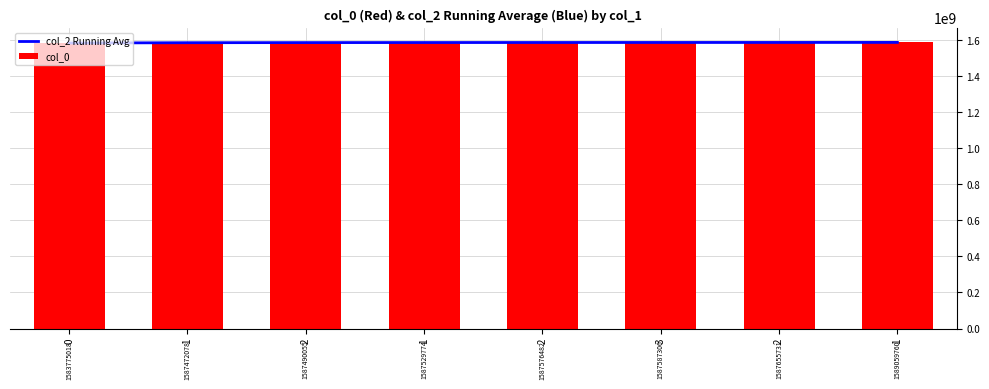

What is the label of the 7th bar from the left?

2